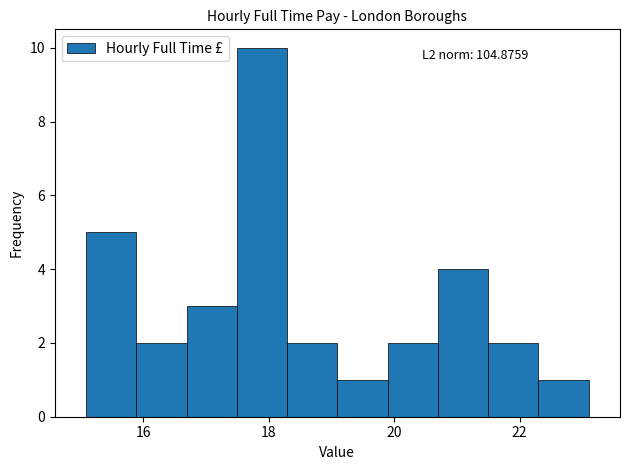

Which range on the x-axis has the tallest bar?

17.4 to 18.2